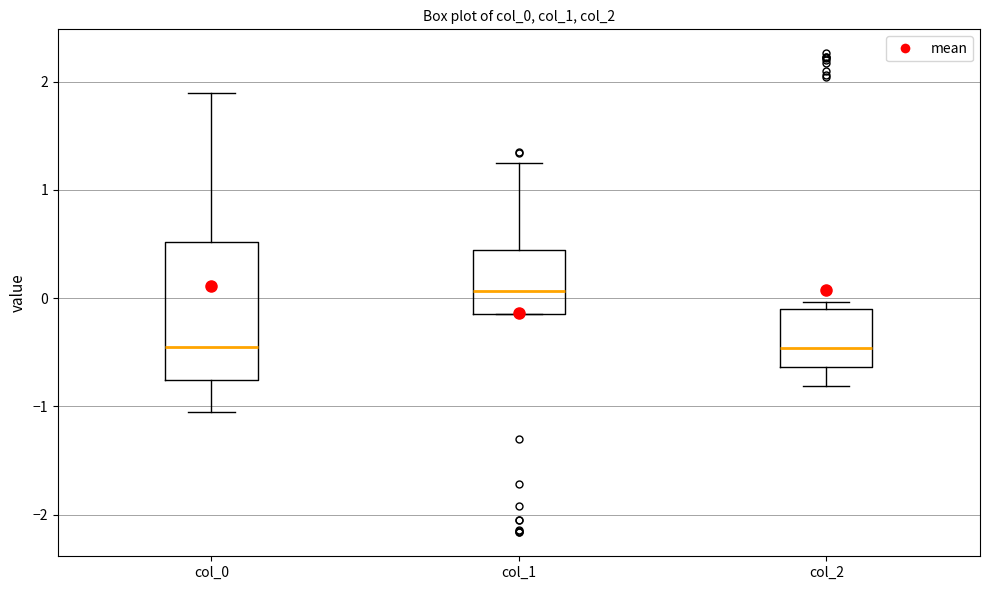

Where does the lower whisker of the box for col_0 end on the y-axis? The values are not printed on the chart, so give them approximately, as read against the axis.

-1.0